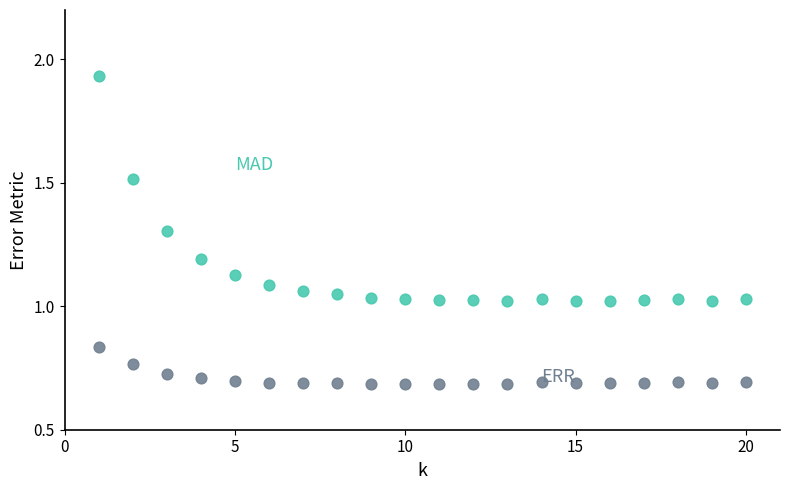

Across all data points, what is the range of Y values (max minus min)?

1.2